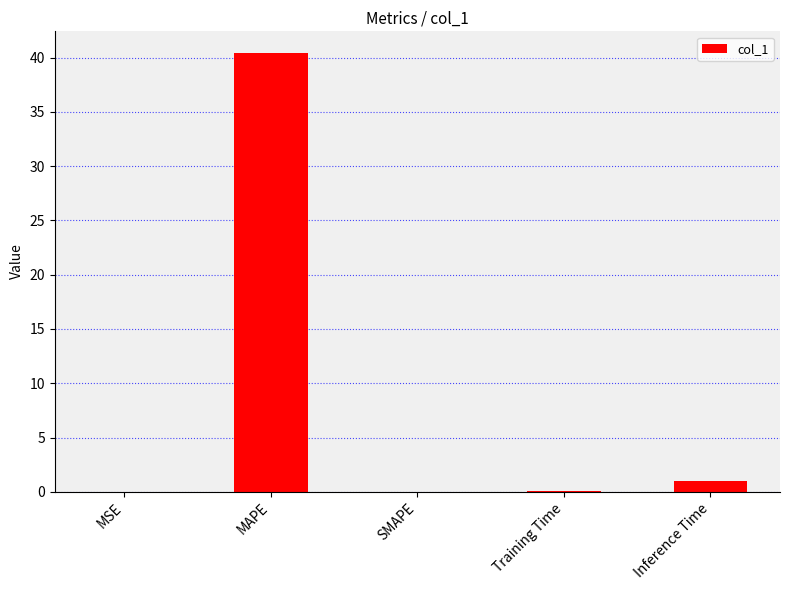

What is the greatest value displayed?

40.4